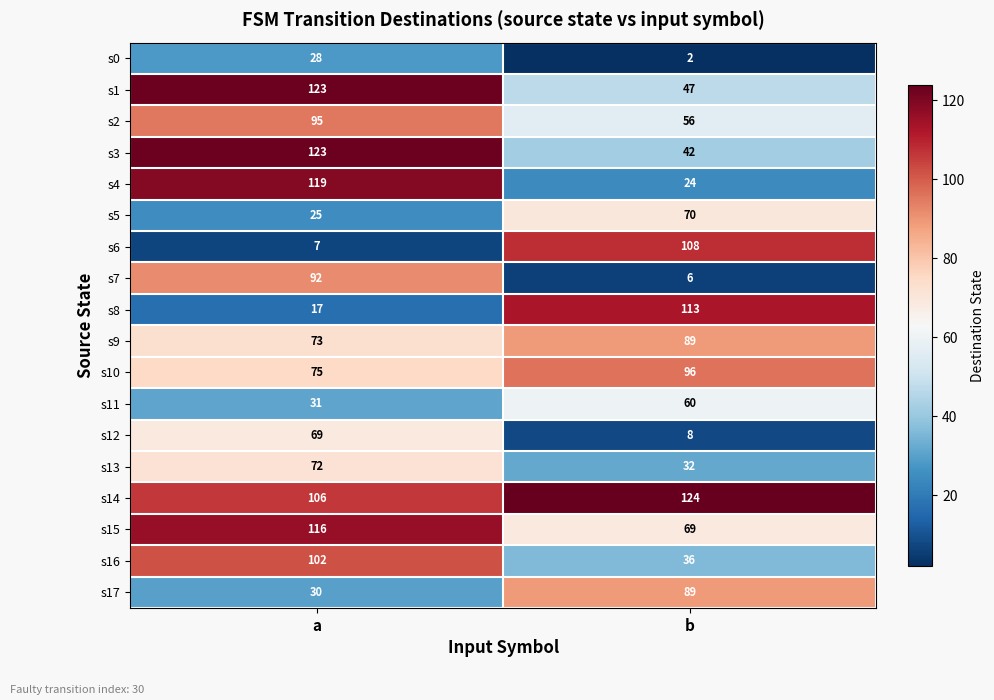

Which series has the largest range (max minus min)?

s6